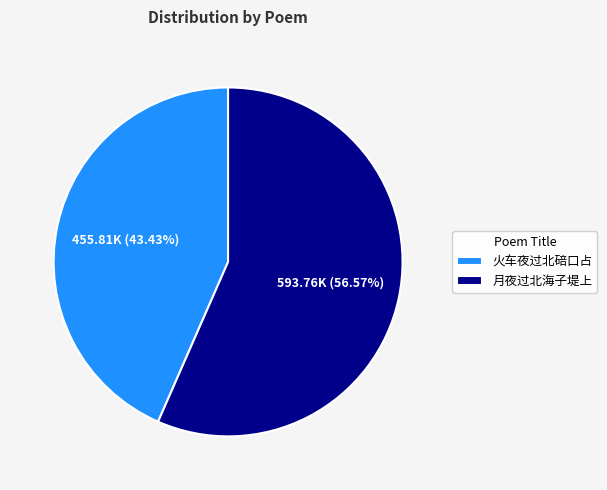

Which has a higher value, 火车夜过北碚口占 or 月夜过北海子堤上?

月夜过北海子堤上